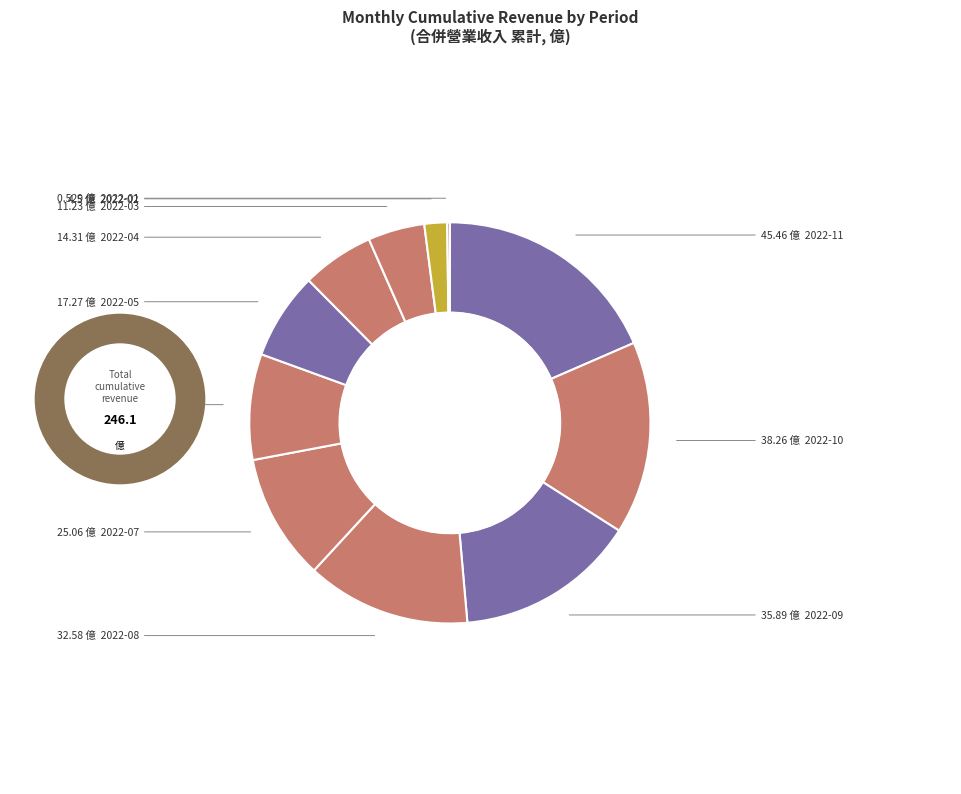

Does 2022-07 account for over 50% of the chart?

No